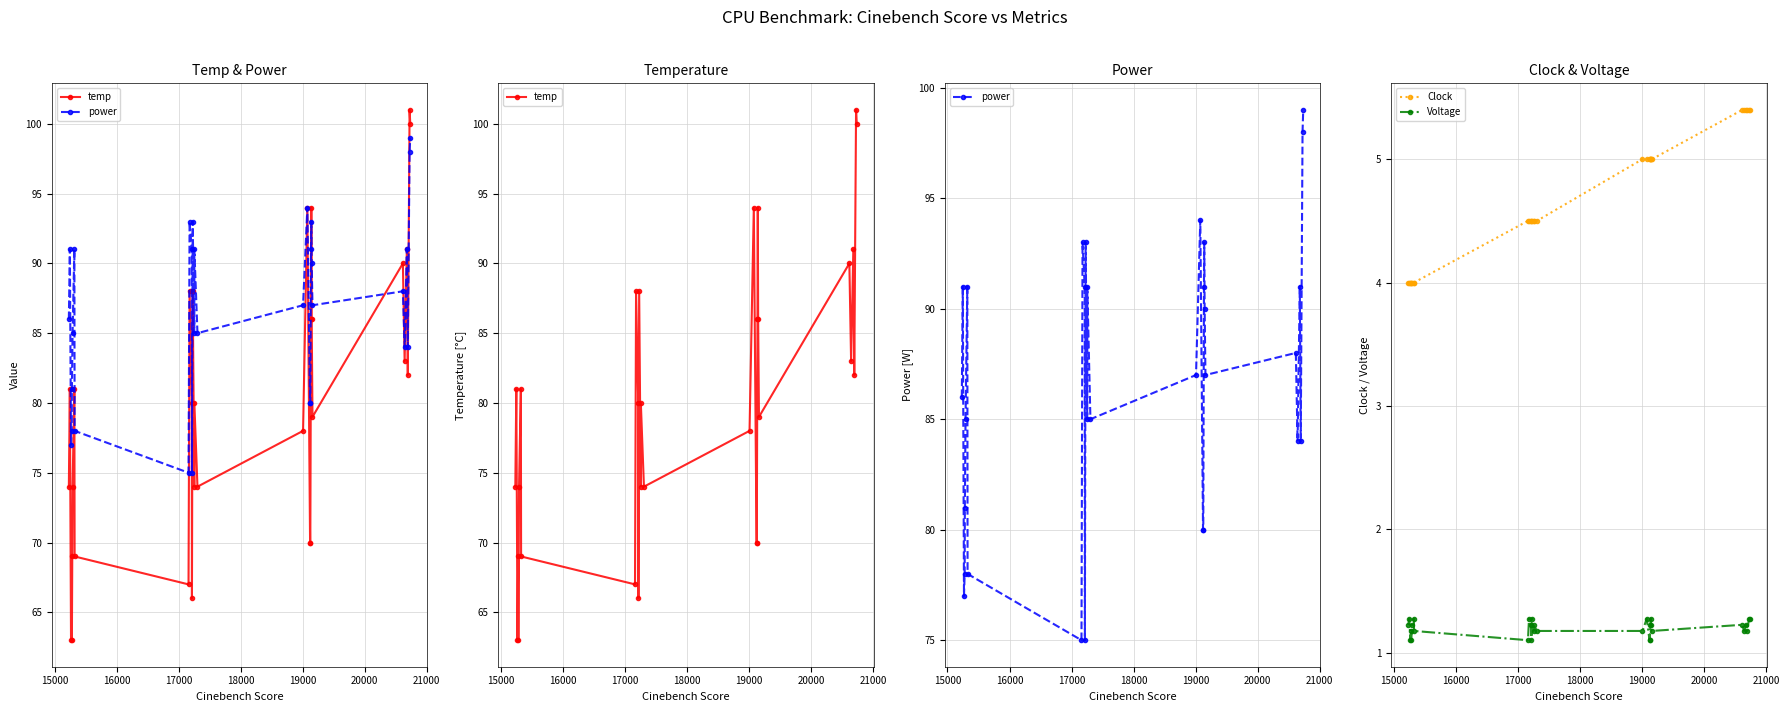

Rank the series by their maximum value, from highest to lowest.

temp, power, Clock, Voltage